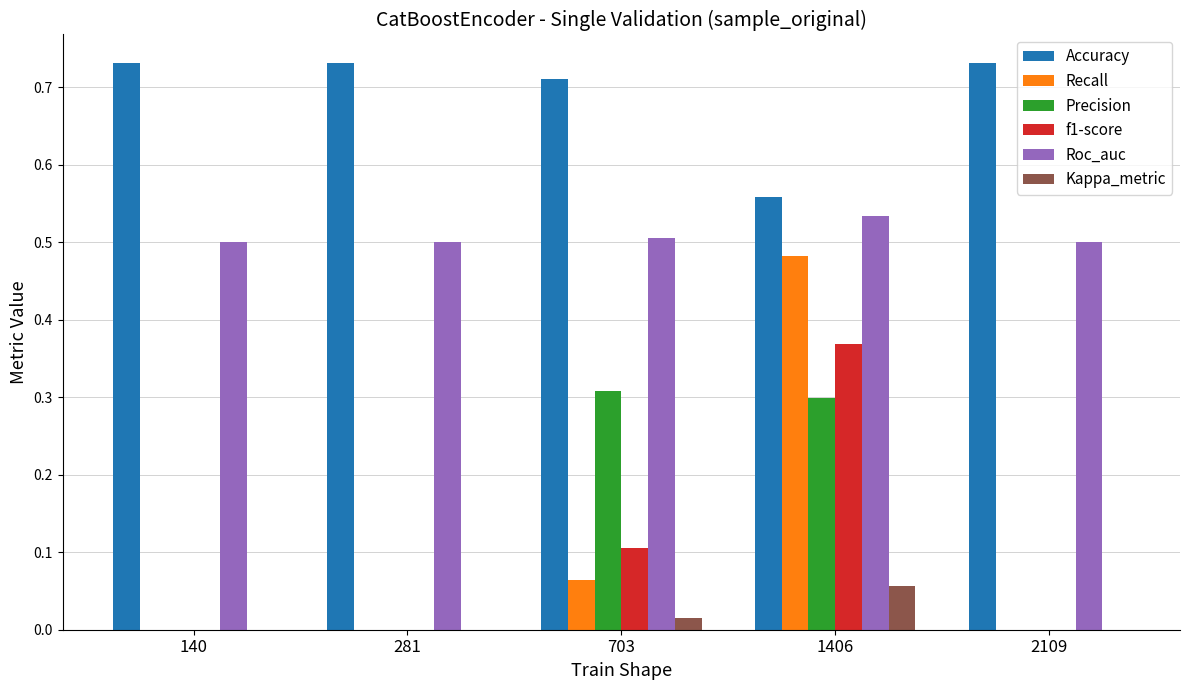

What is the sum of all Accuracy values?

3.5